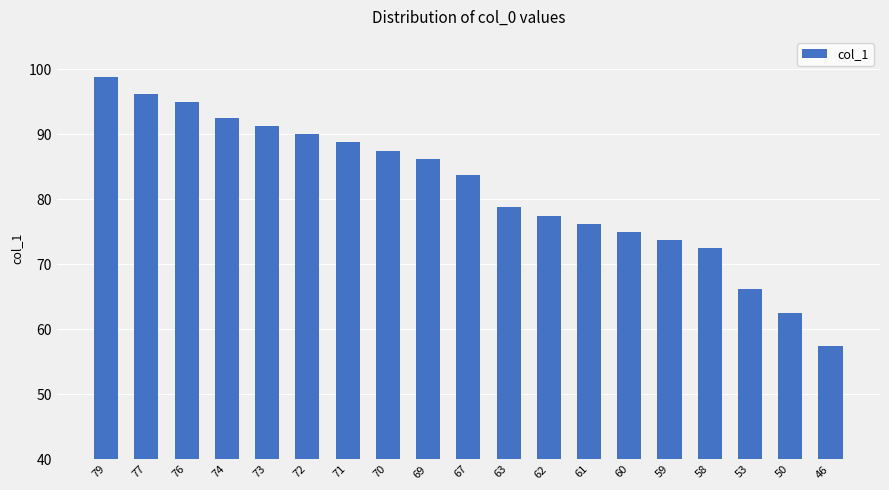

What is the sum of all values?

1550.0